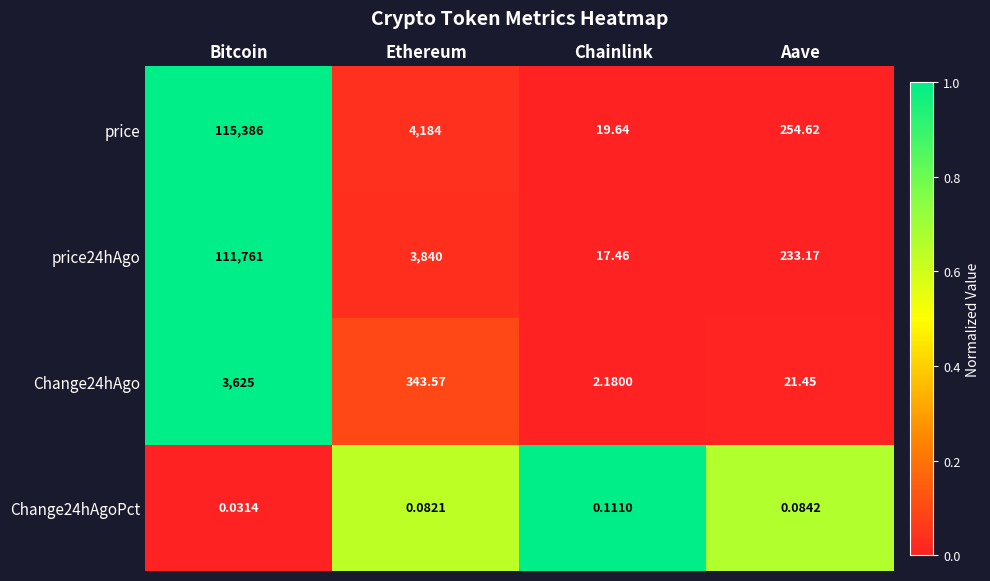

Which series has the largest total across all categories?

price